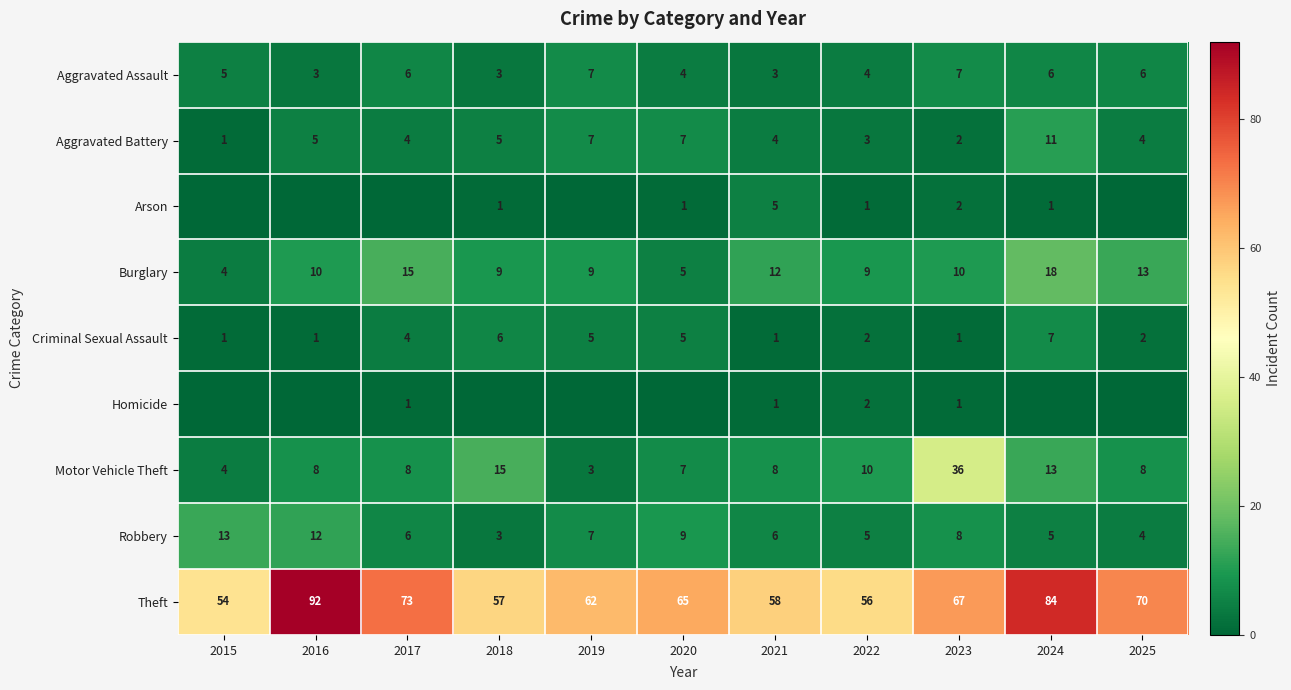

Between 2017 and 2020, which is larger?

2017